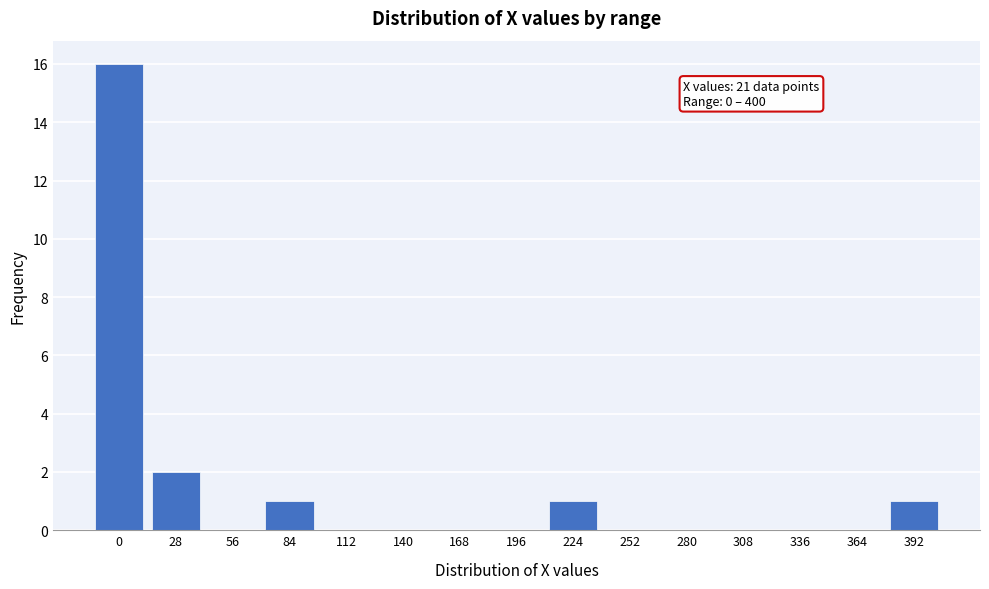

Reading left to right, transcribe all the data shown in this chart.

0=16	28=2	56=0	84=1	112=0	140=0	168=0	196=0	224=1	252=0	280=0	308=0	336=0	364=0	392=1